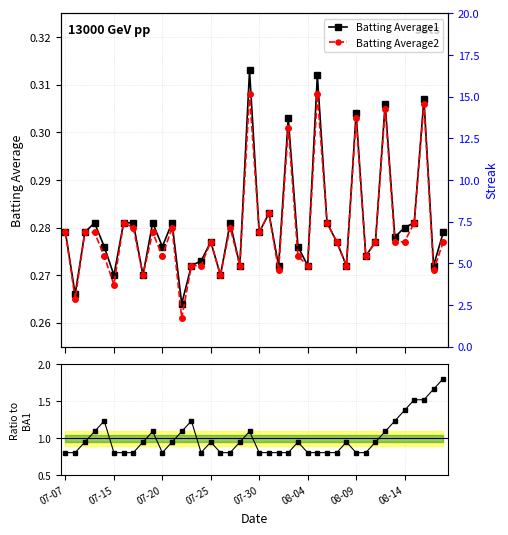

Is it true that Batting Average2 equals 0.3 at 23?

True